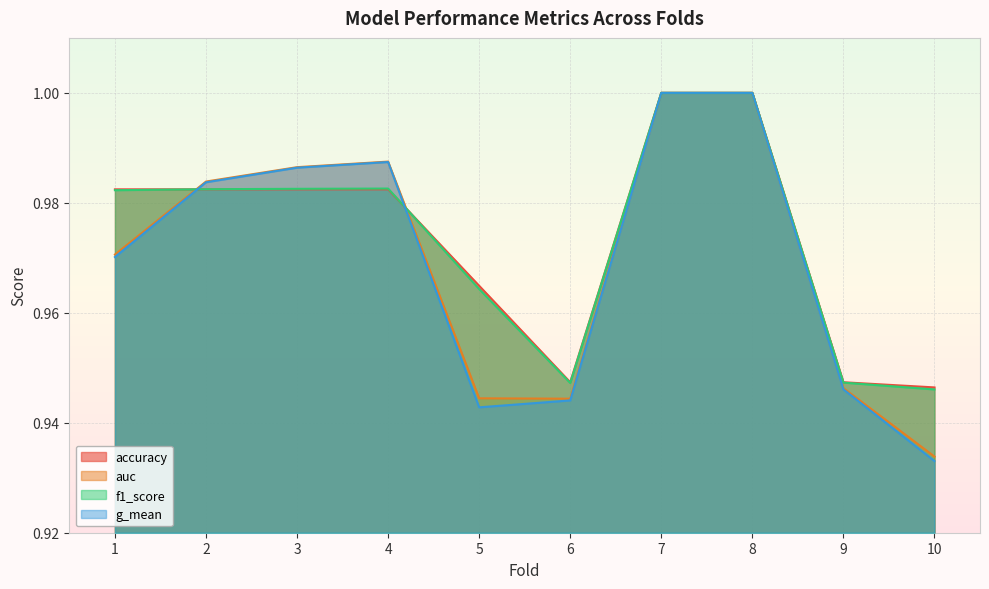

List the series in order of their peak value, lowest first.

accuracy, auc, f1_score, g_mean